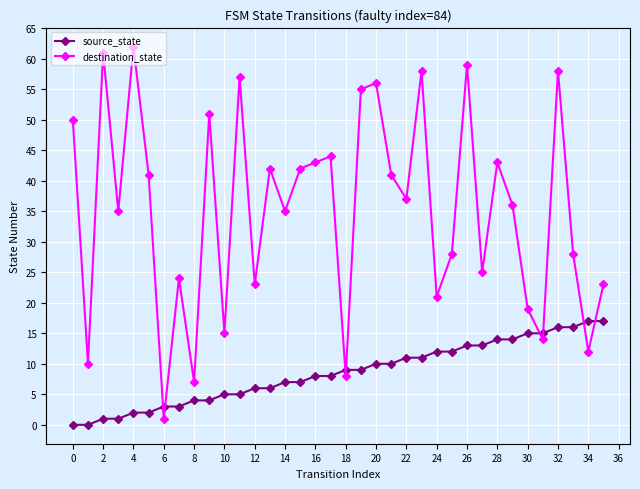

What is the highest value of the destination_state series?

62